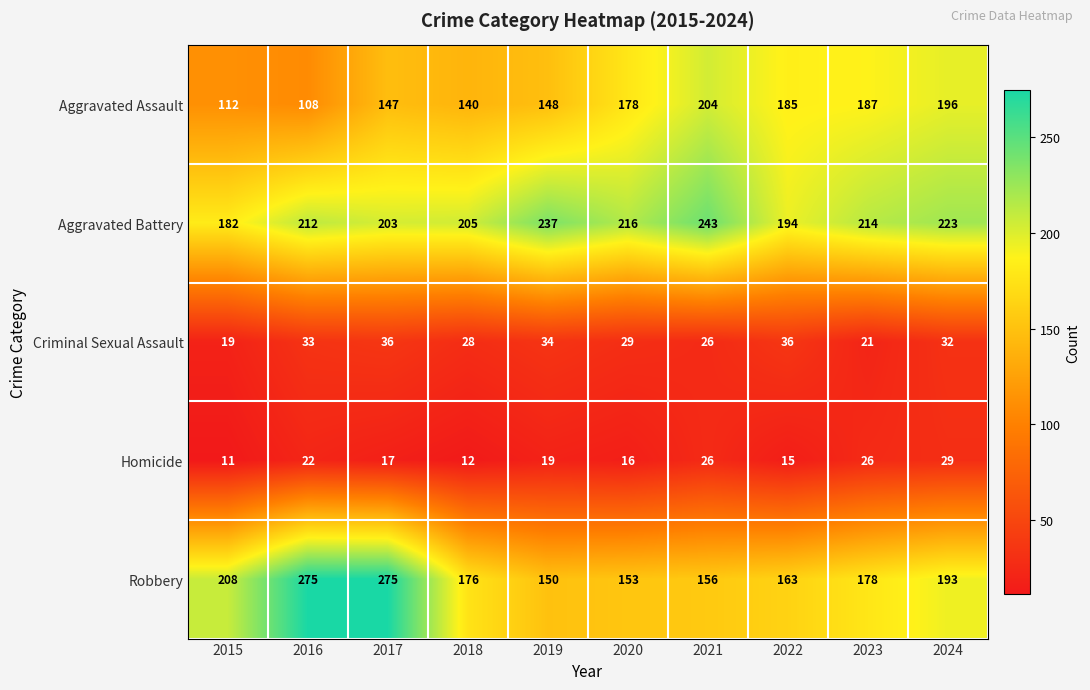

Which series has the largest range (max minus min)?

Robbery